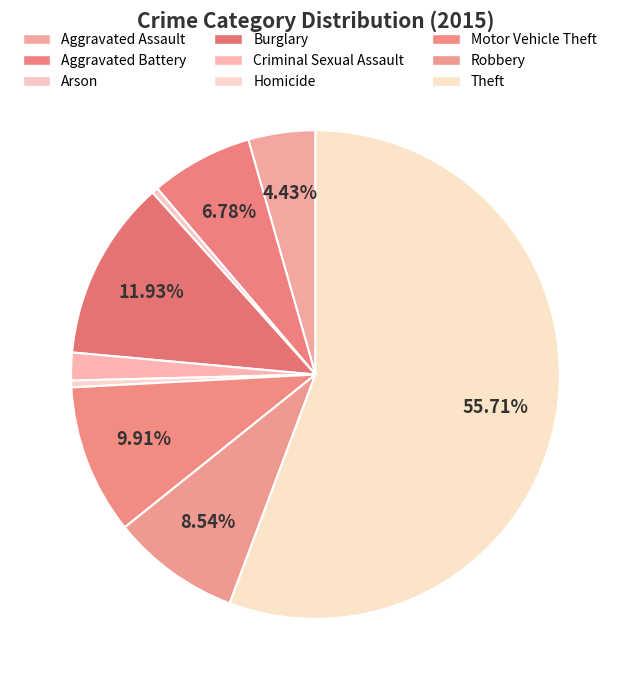

Which category accounts for the majority?

Theft